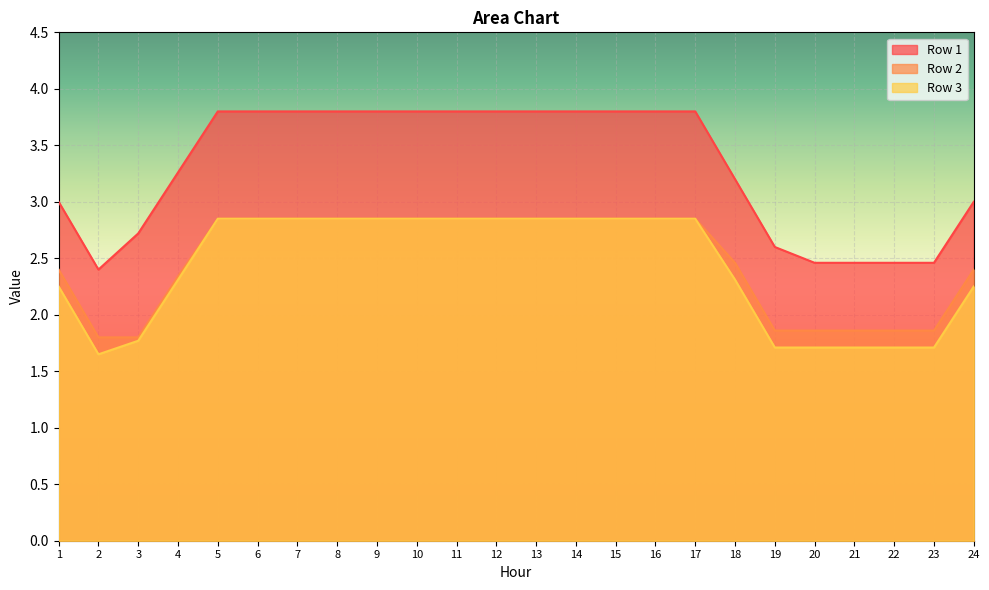

At which label is Row 1 closest to 3?

1